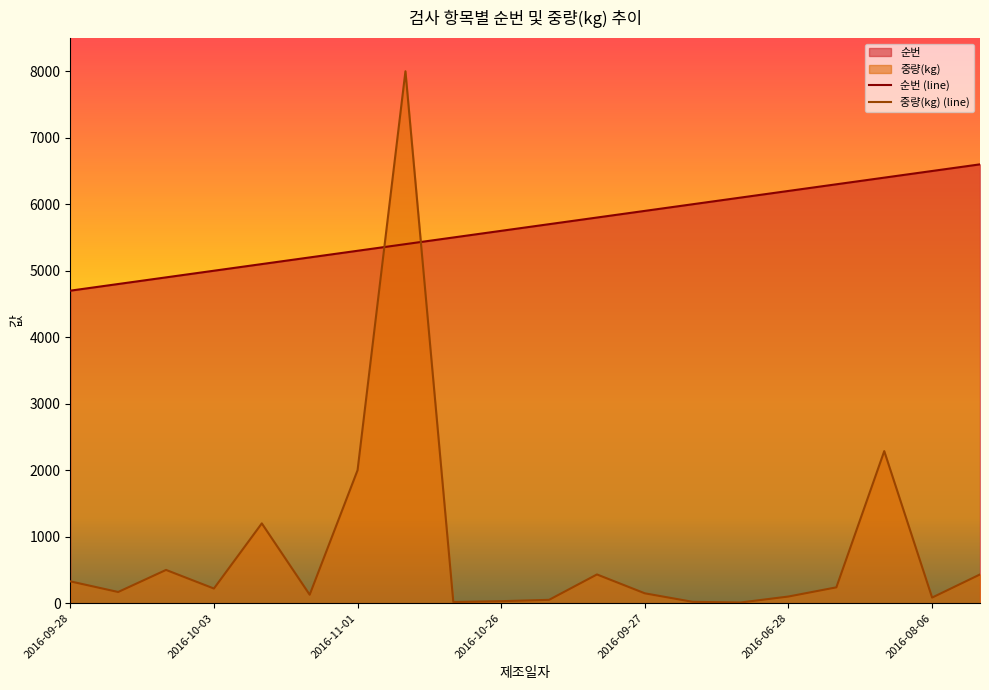

What is the sum of the 중량(kg) values at 2016-09-02 and 2016-08-06?

211